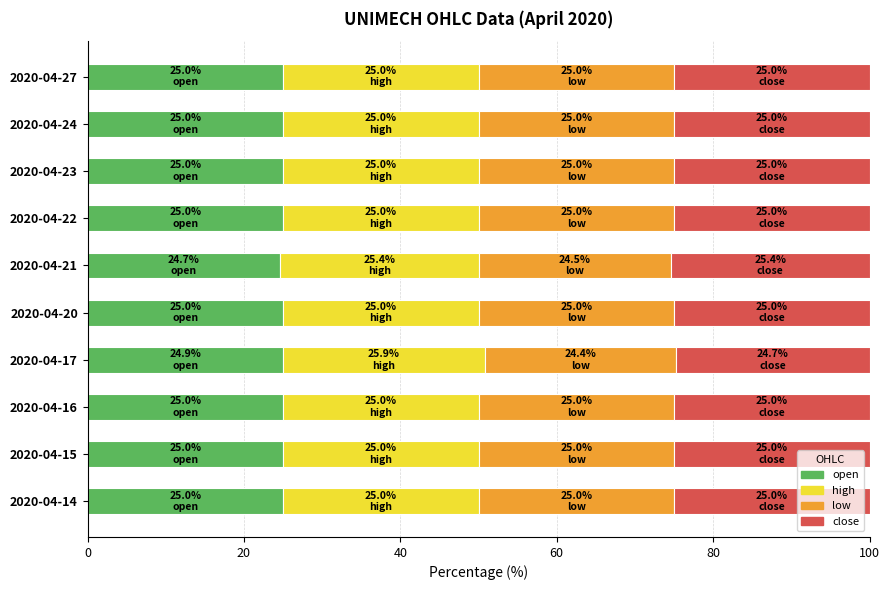

The value of open at 2020-04-16 is 25.0. True or false?

True